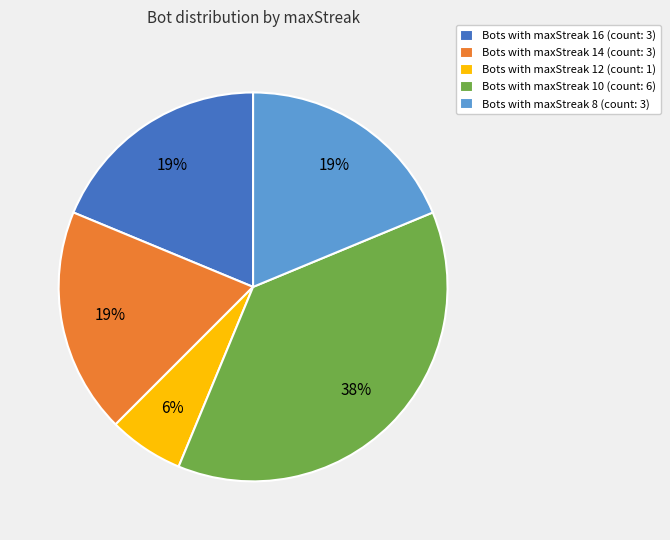

True or false: Bots with maxStreak 16 (count: 3) accounts for 19% of the total.

True